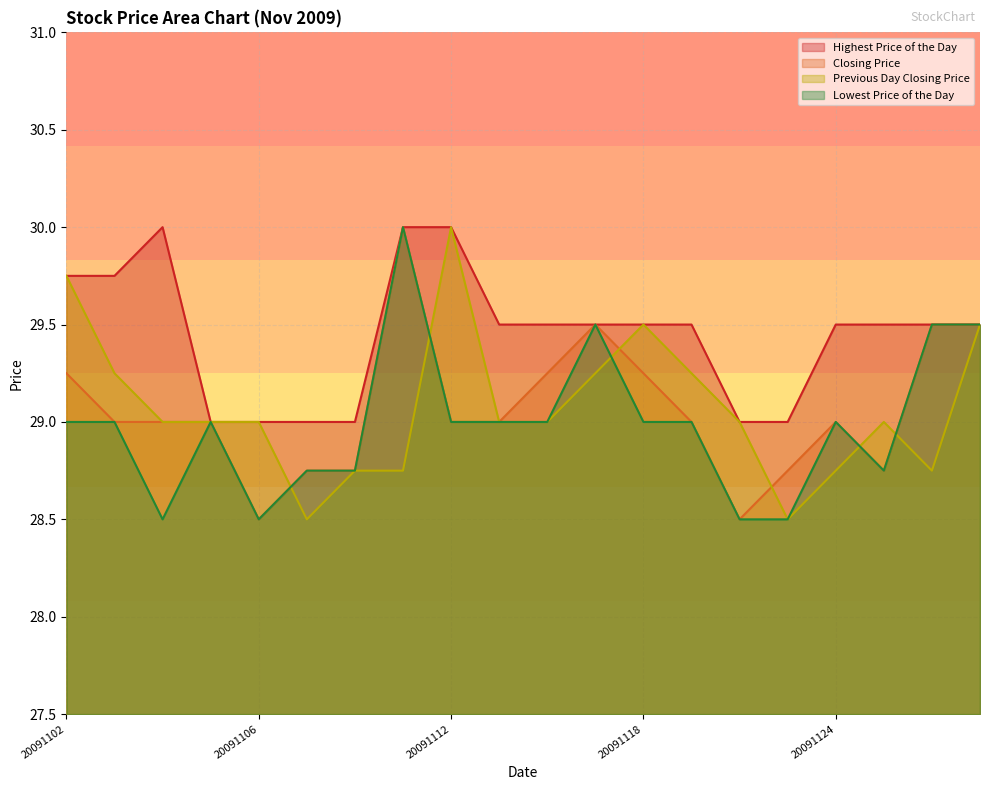

How many interior local peaks does the Previous Day Closing Price series have?

3